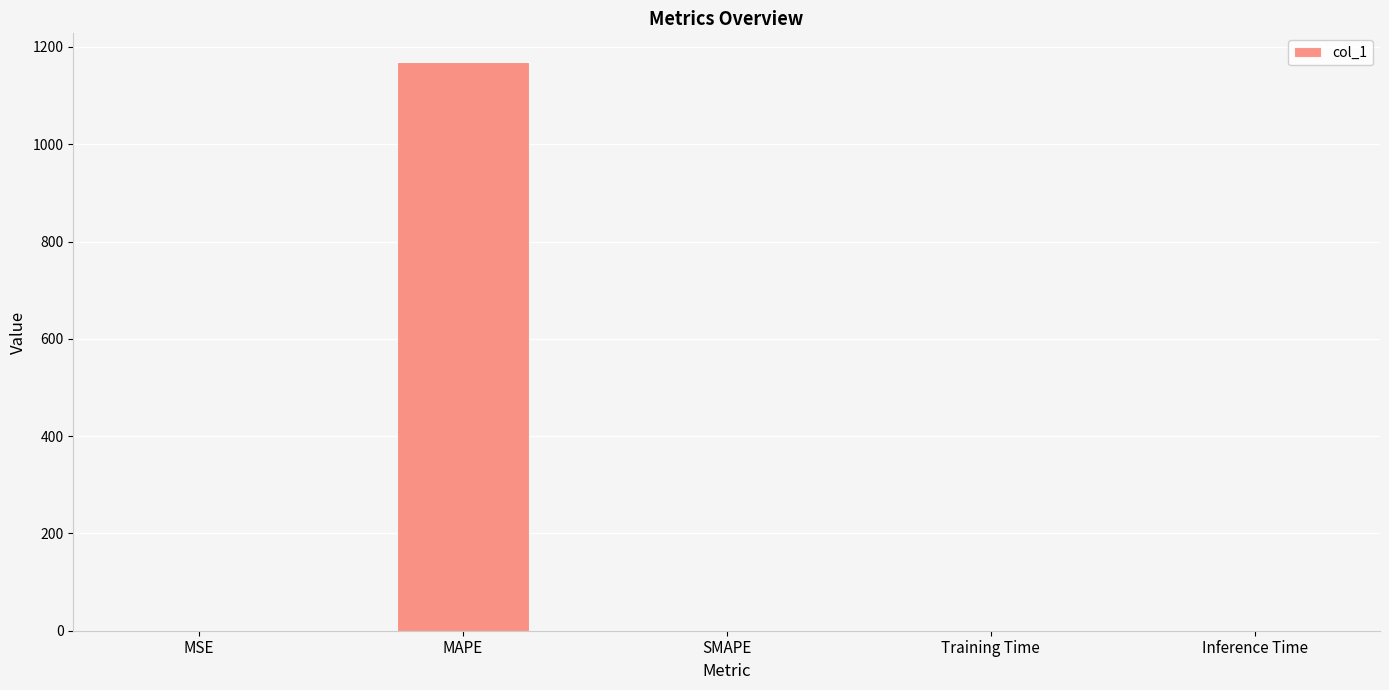

What is the greatest value displayed?

1169.6